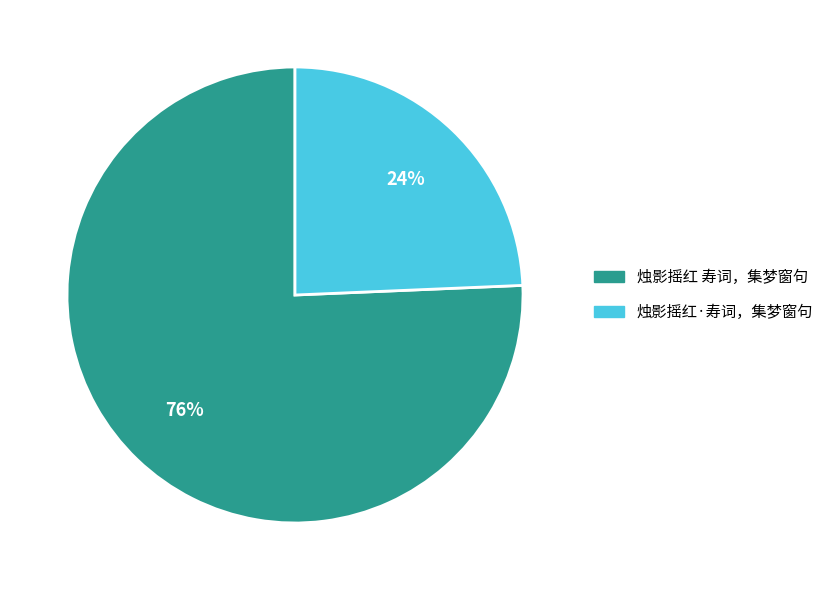

Do 烛影摇红 寿词，集梦窗句 and 烛影摇红·寿词，集梦窗句 together represent more than half of the pie?

Yes